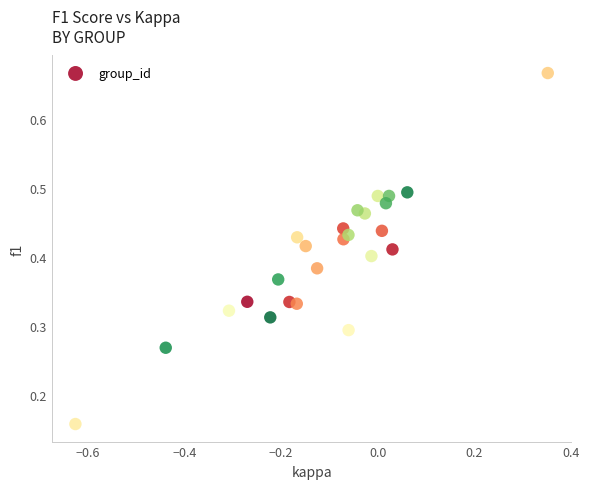

What is the range of X values (max minus min)?

1.0